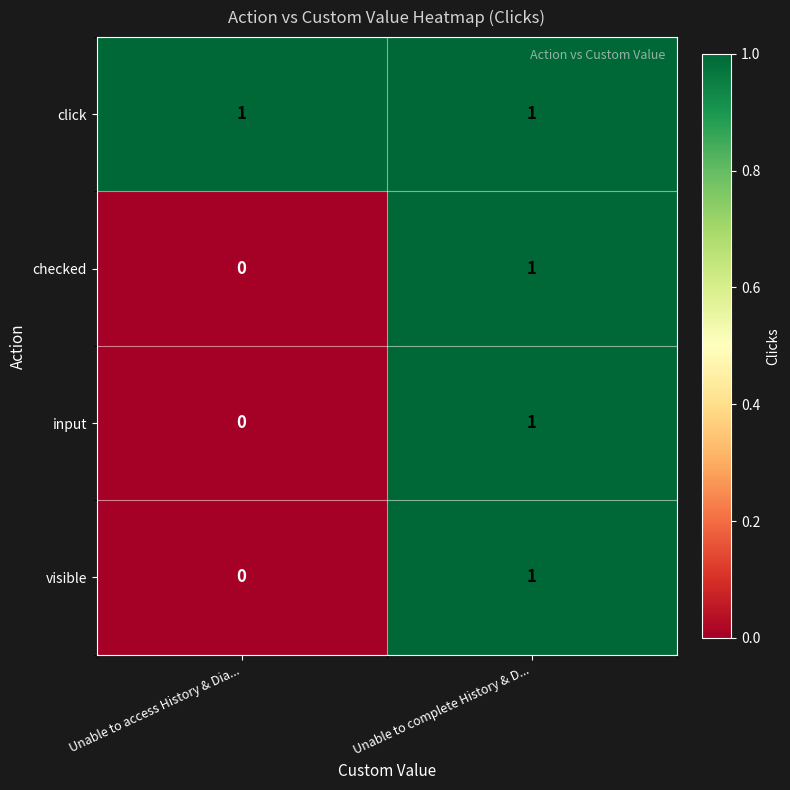

List the labels in order of checked value, largest first.

Unable to complete History & D..., Unable to access History & Dia...